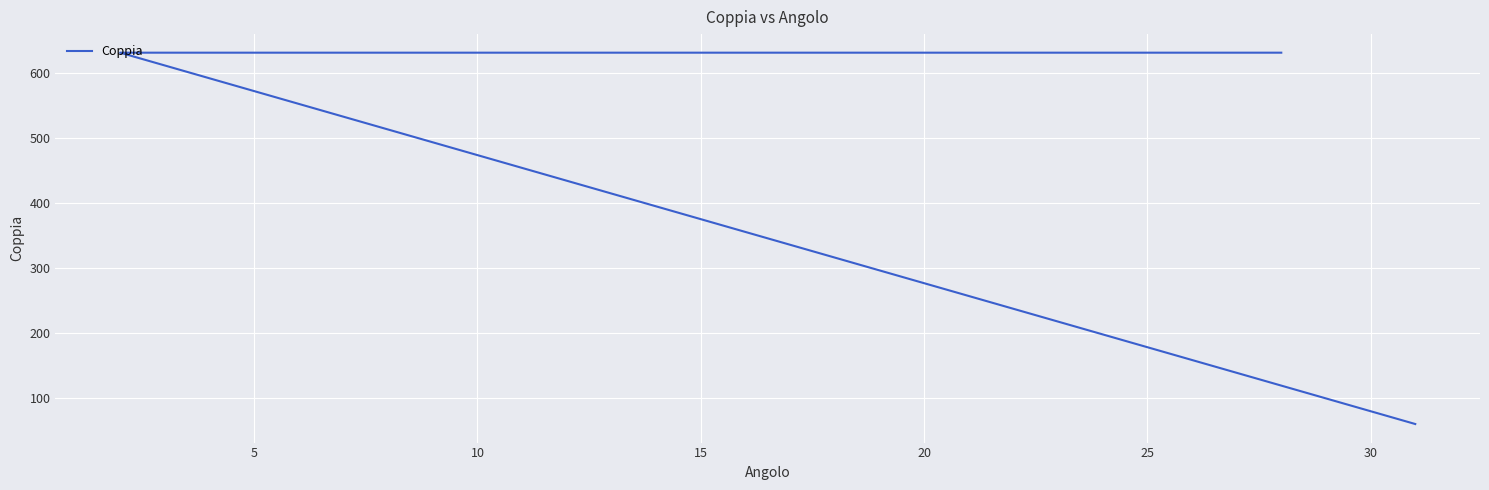

Is it true that the value at 25 is 374?

False